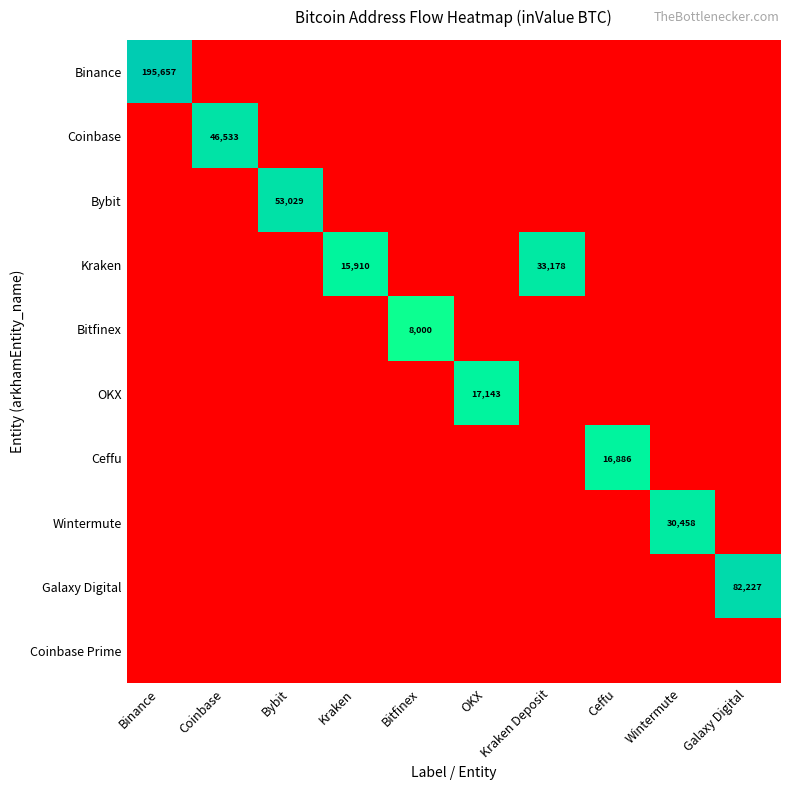

Which series has the largest total across all categories?

Binance